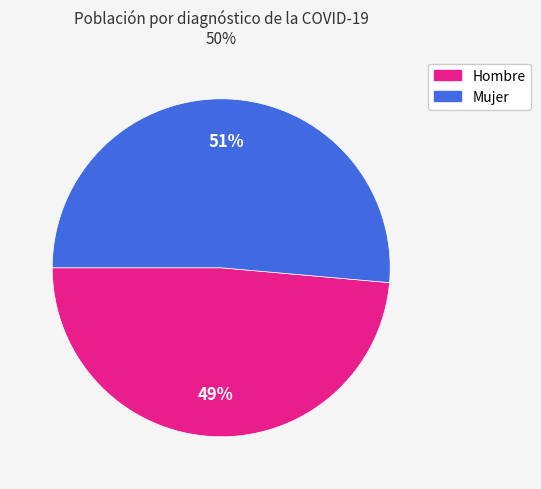

Between Mujer and Hombre, which is larger?

Mujer